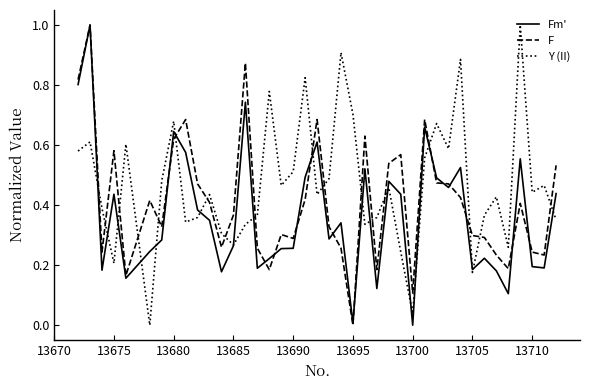

List the series in order of their overall mean, lowest first.

Fm', F, Y (II)